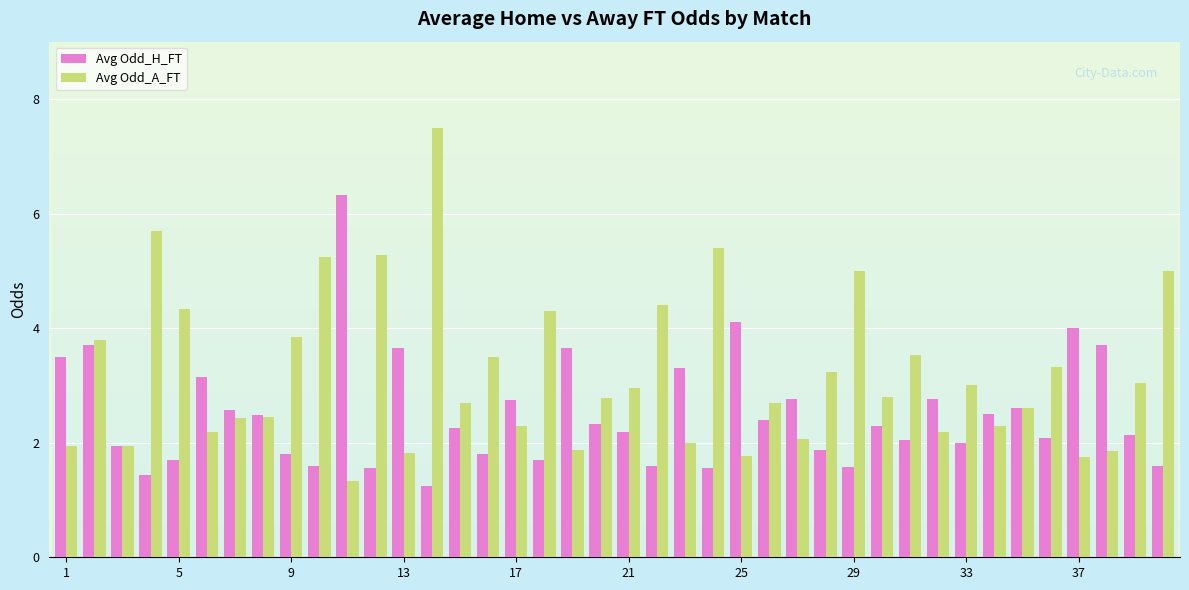

Which series has the largest range (max minus min)?

Avg Odd_A_FT